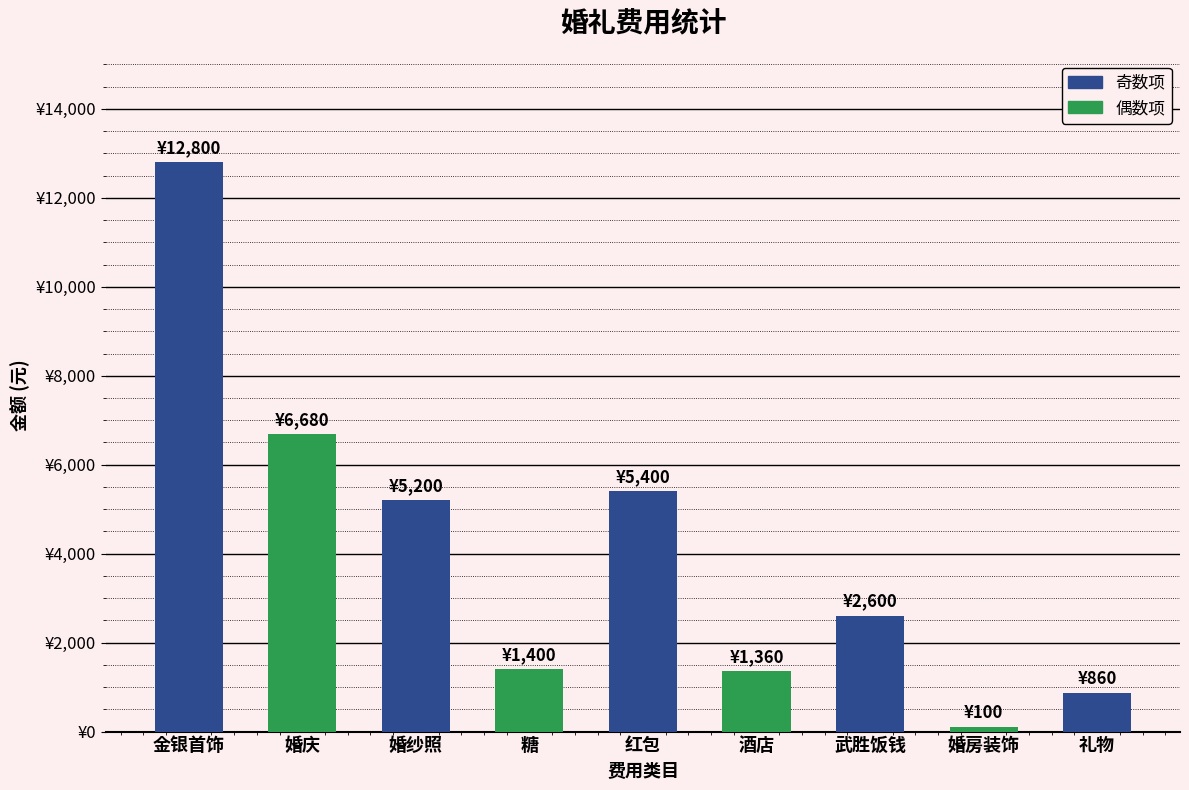

What is the label of the 5th bar from the right?

红包